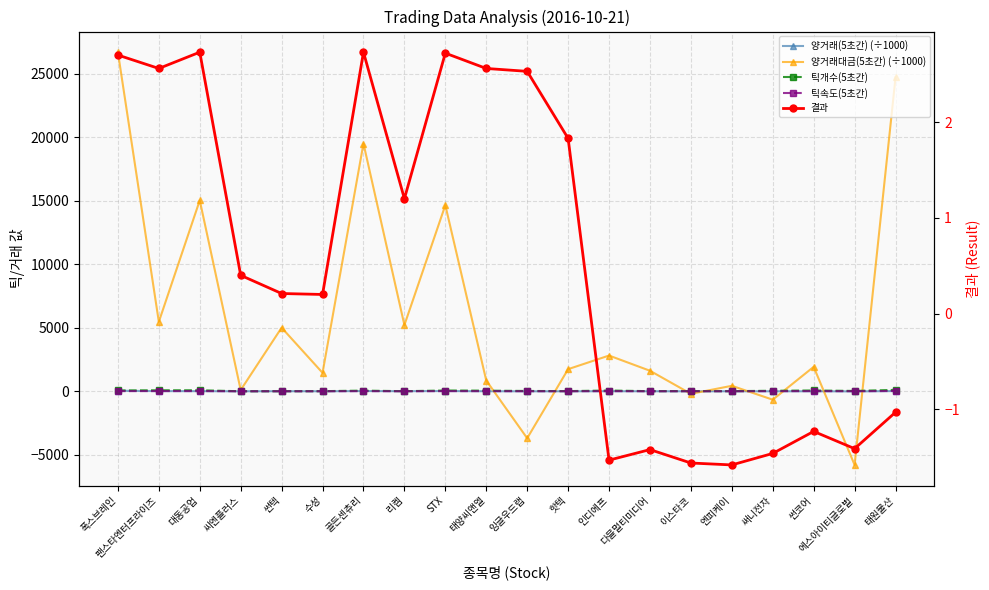

What is the difference between the maximum and minimum values in the 틱속도(5초간) series?

21.6